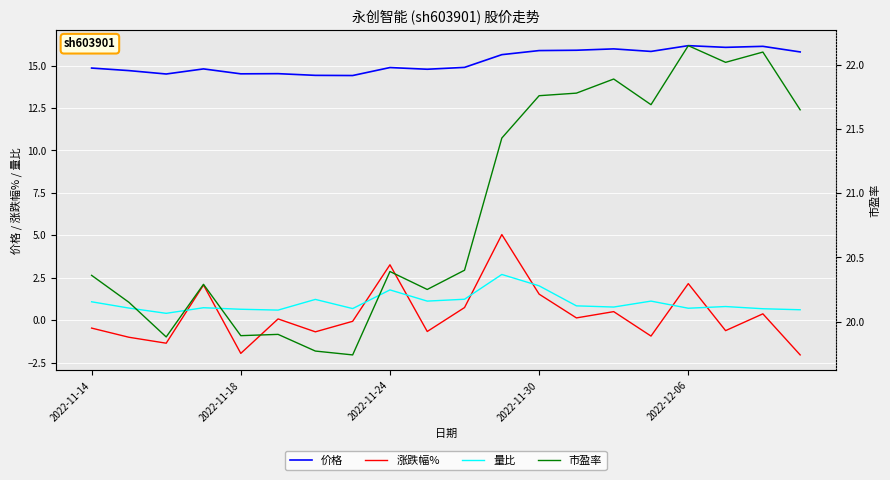

List the series in order of their peak value, lowest first.

量比, 涨跌幅%, 价格, 市盈率